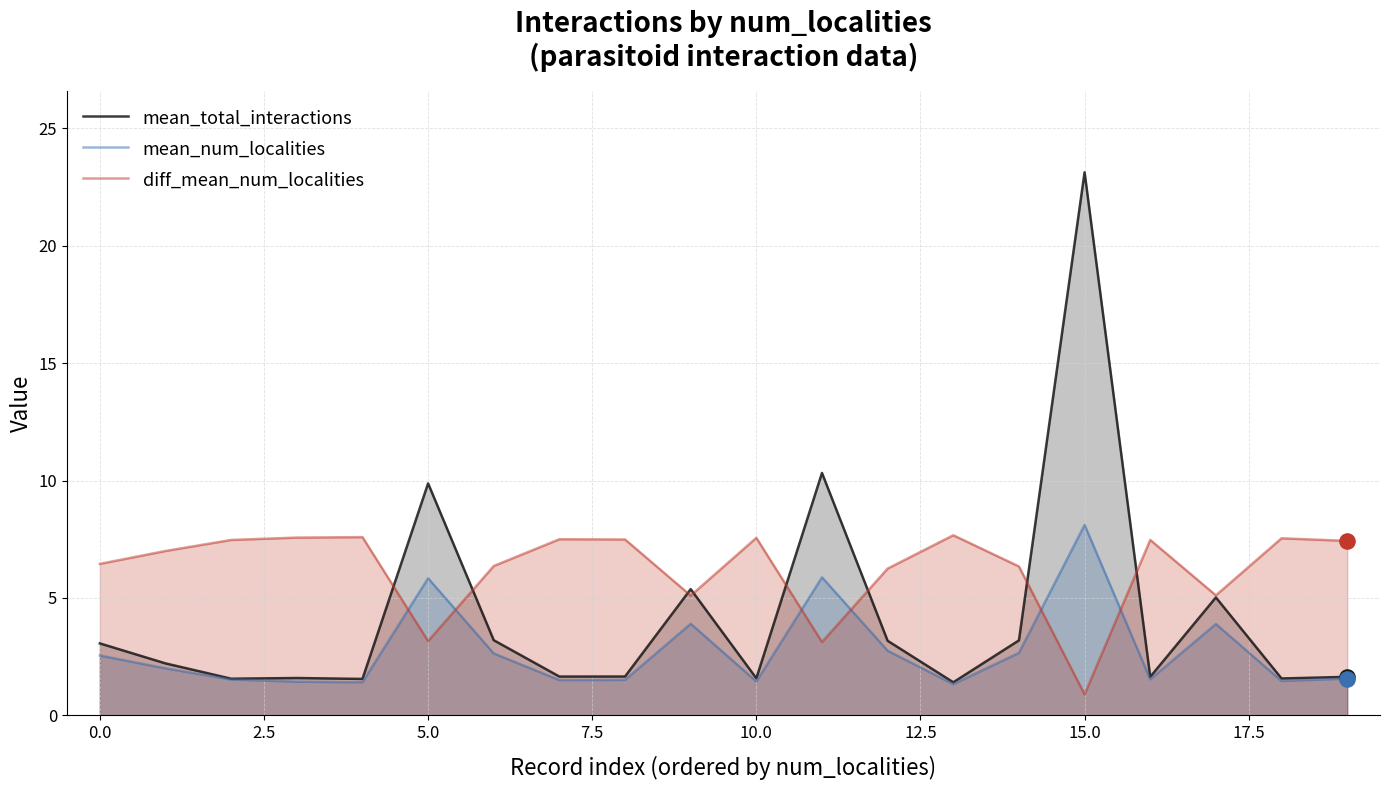

Which series contains the highest Y value?

mean_total_interactions